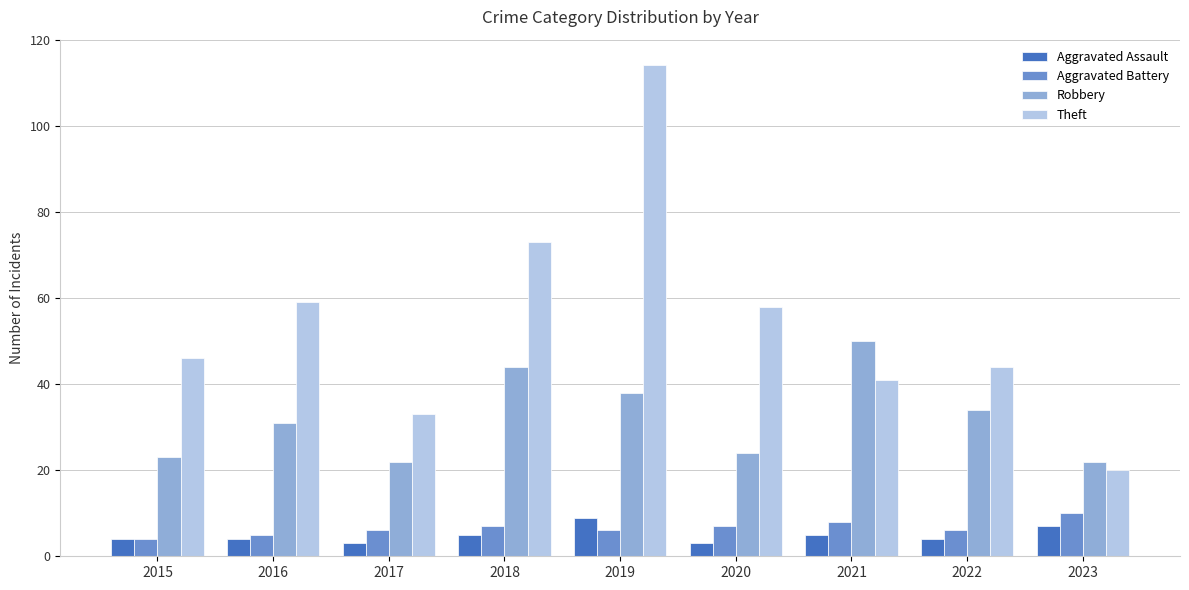

What is the minimum value for Aggravated Assault?

3